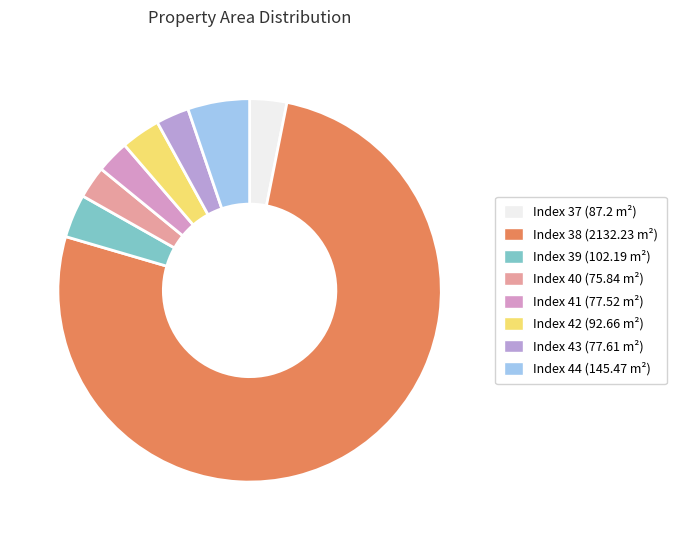

What is the smallest slice in the pie chart?

Index 40 (75.84)